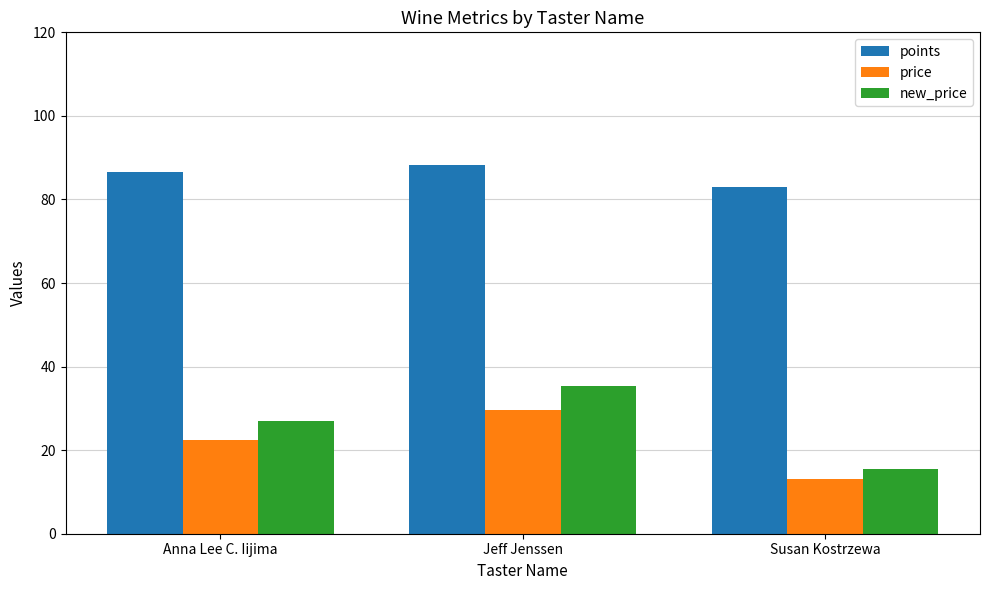

What is the value of the price bar at the 2nd from the left?

29.5